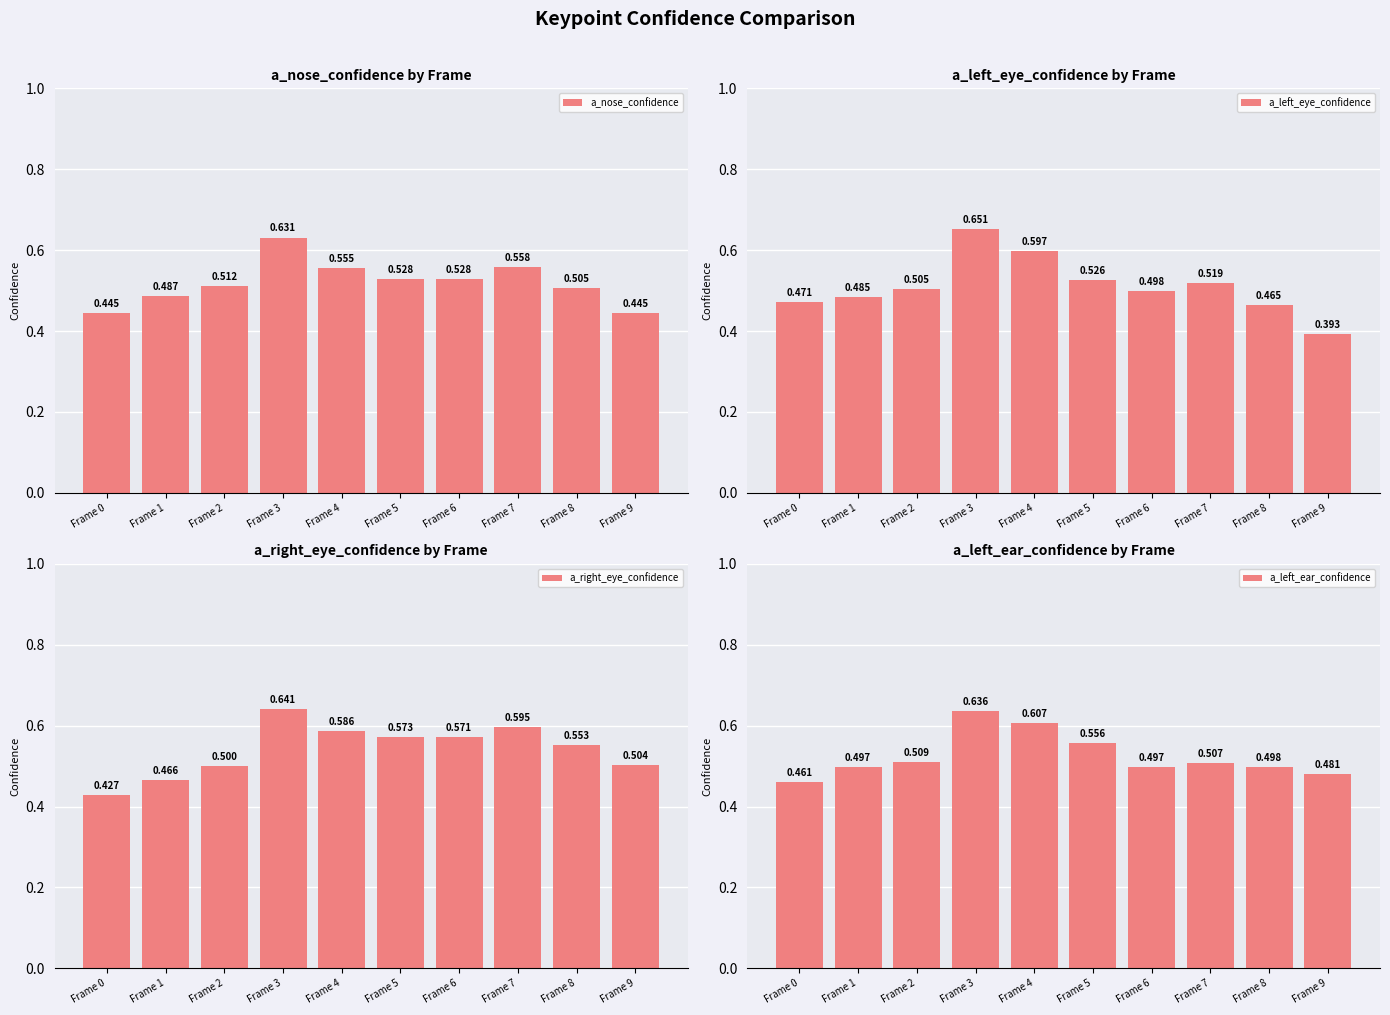

List the series in order of their peak value, lowest first.

a_nose_confidence, a_left_ear_confidence, a_right_eye_confidence, a_left_eye_confidence